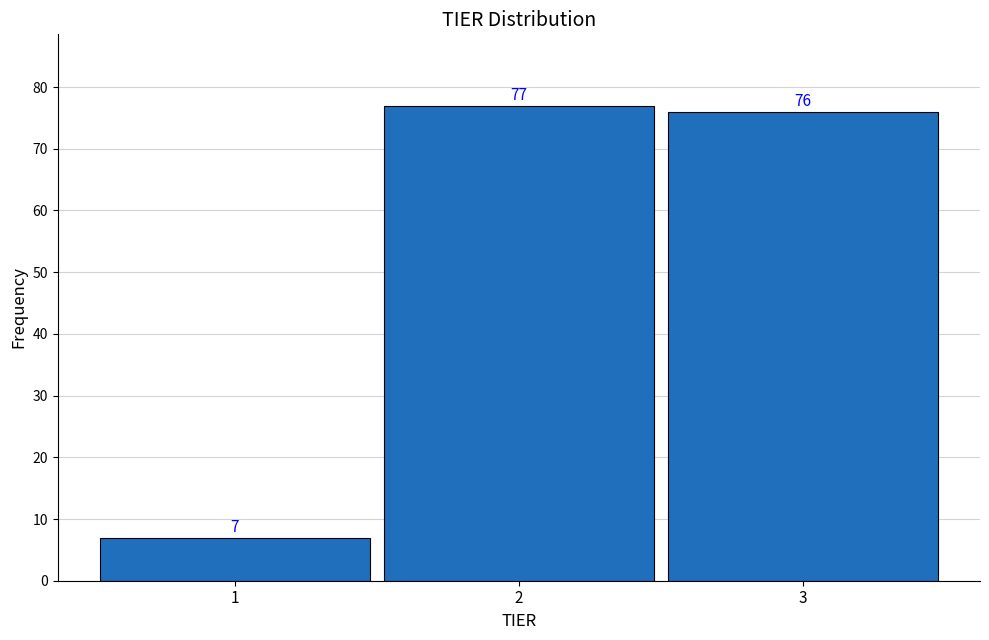

Reading left to right, extract all data points from this chart.

1=7	2=77	3=76